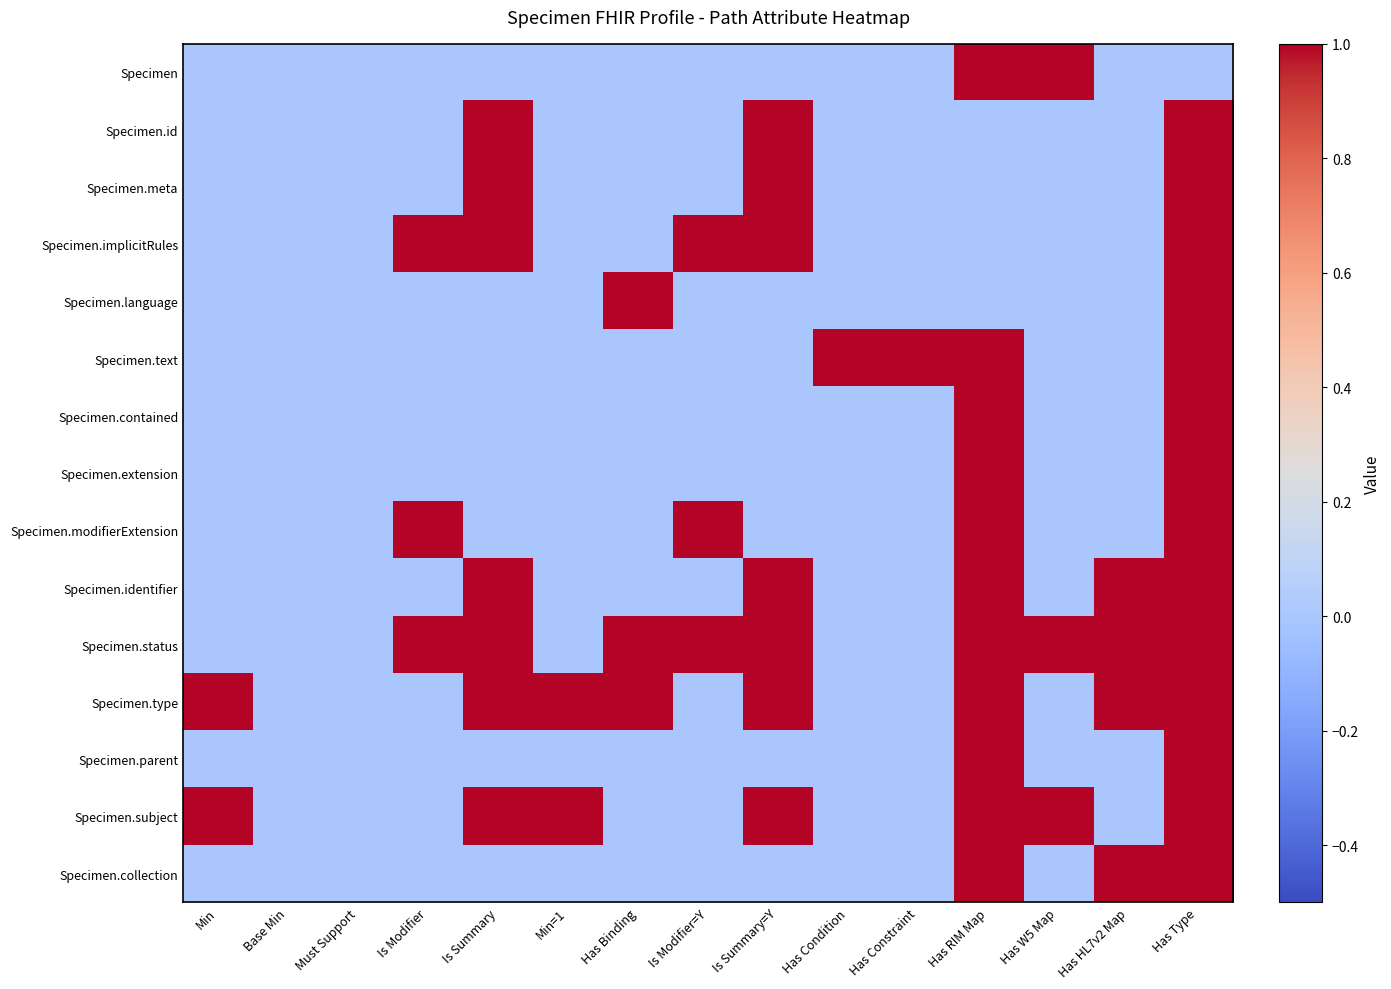

What is the spread (max minus min) of values at Has HL7v2 Map?

1